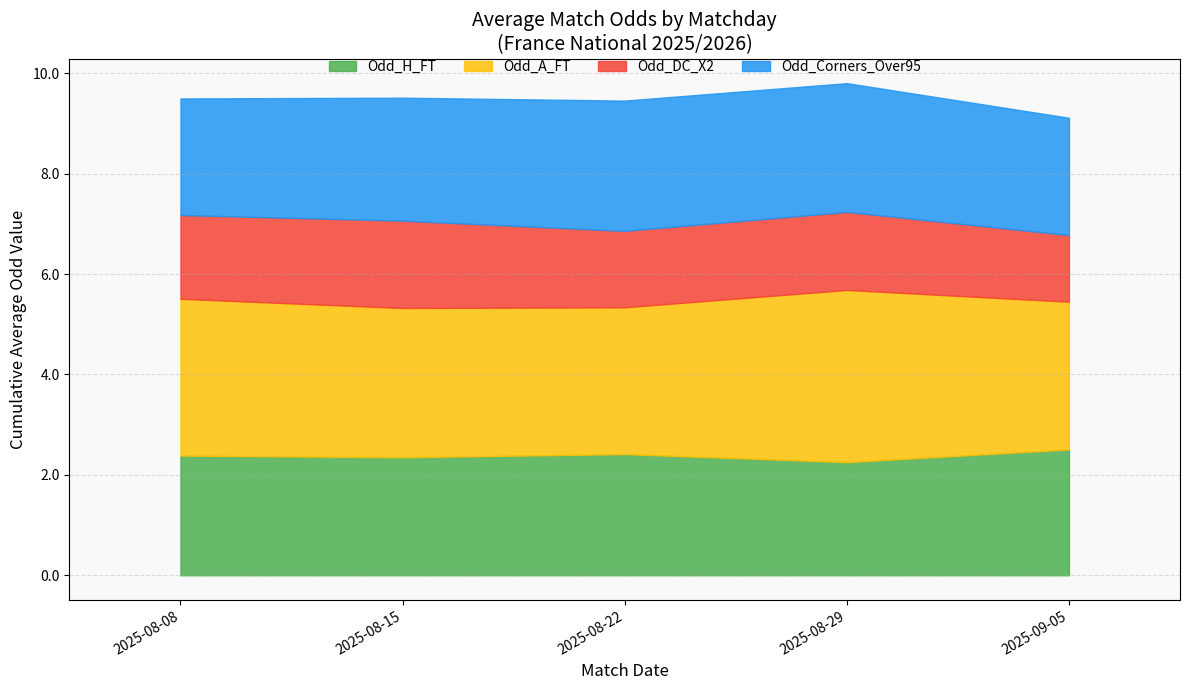

What is the minimum value for Odd_H_FT?

2.3